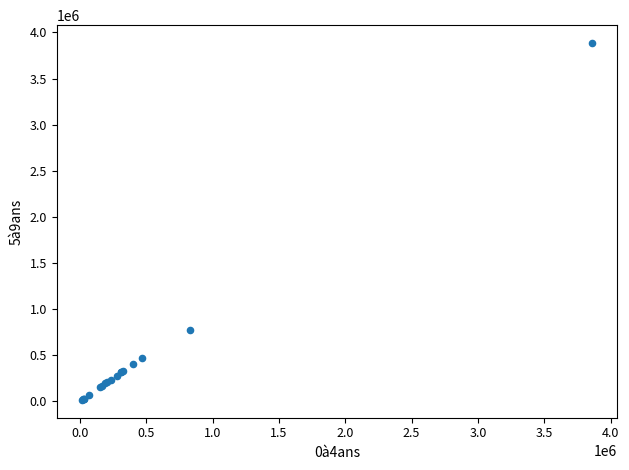

What Y value in the scatter plot is closest to 1950924?

770728